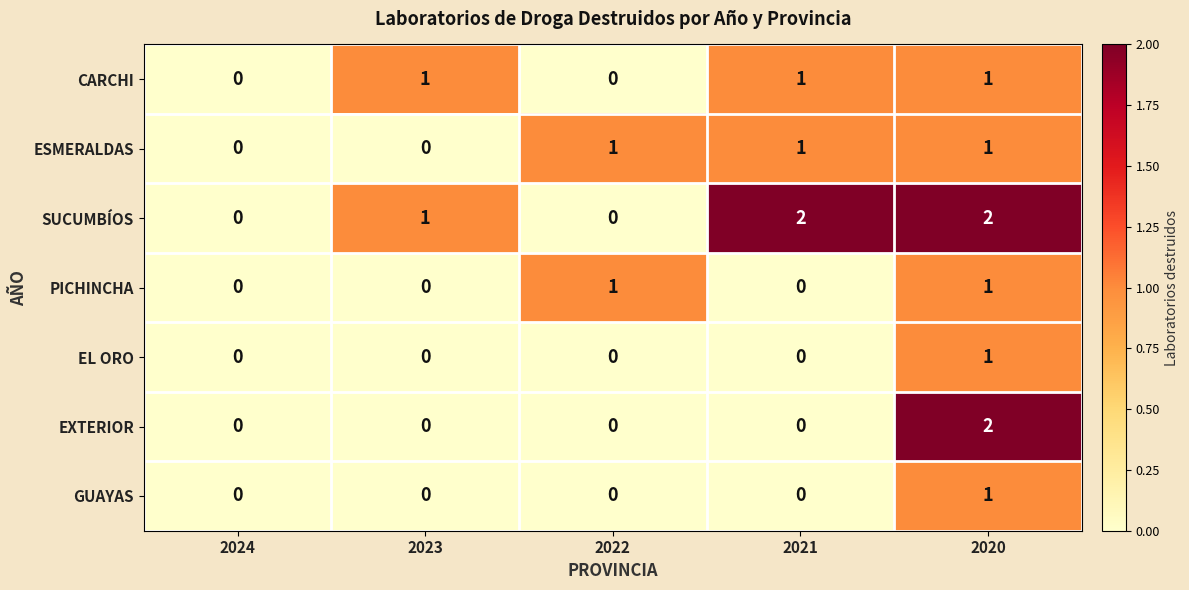

True or false: CARCHI has a value of 1 at 2024.

False